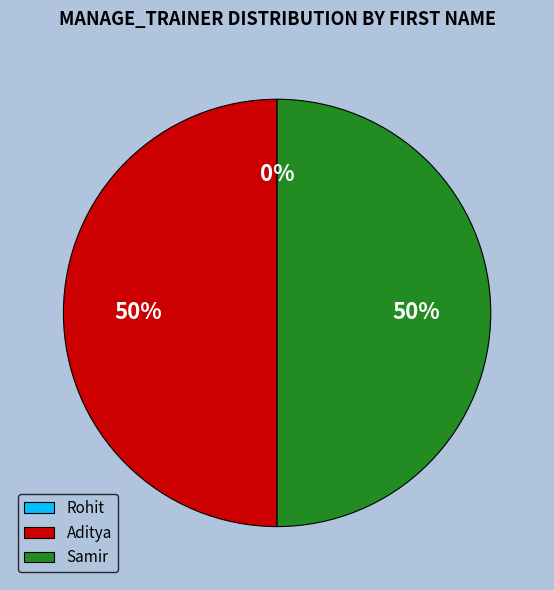

How many segments does this pie chart have?

3